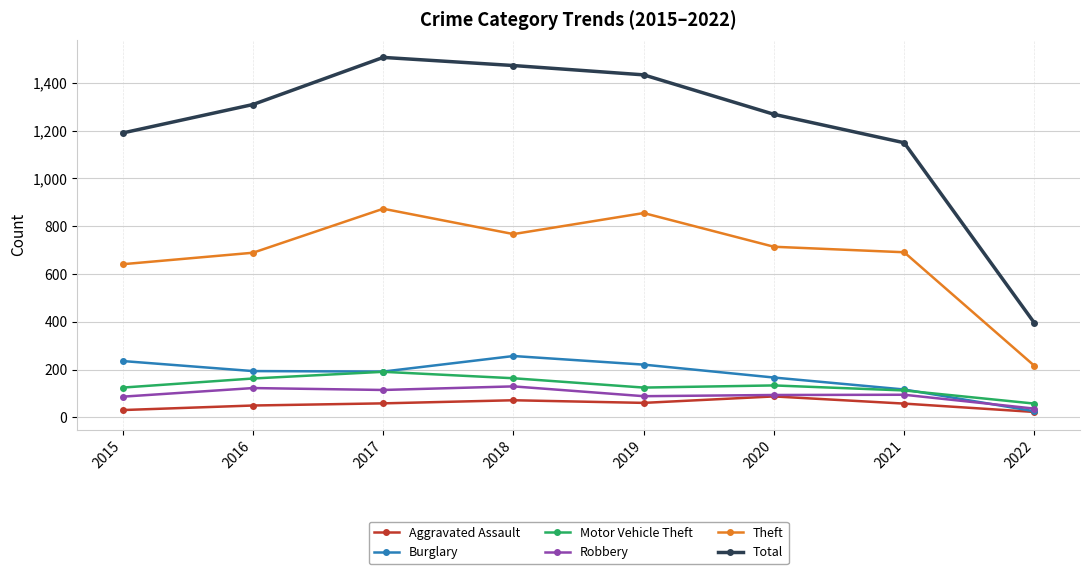

Which series has the largest total across all categories?

Total